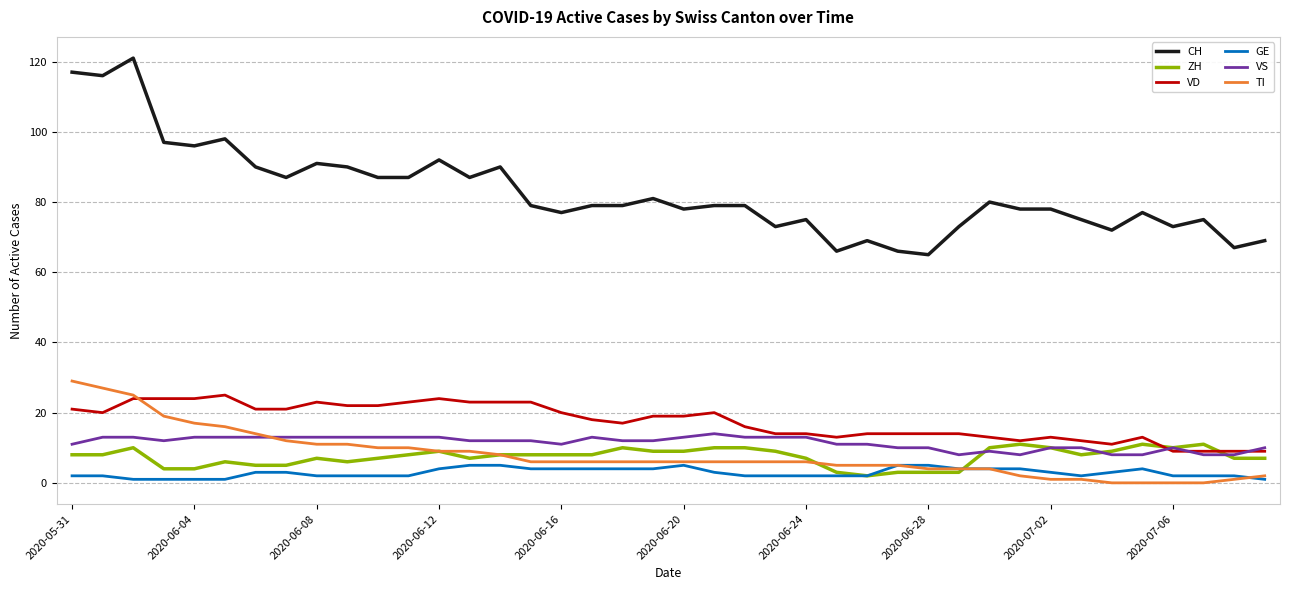

Which series has the largest range (max minus min)?

CH